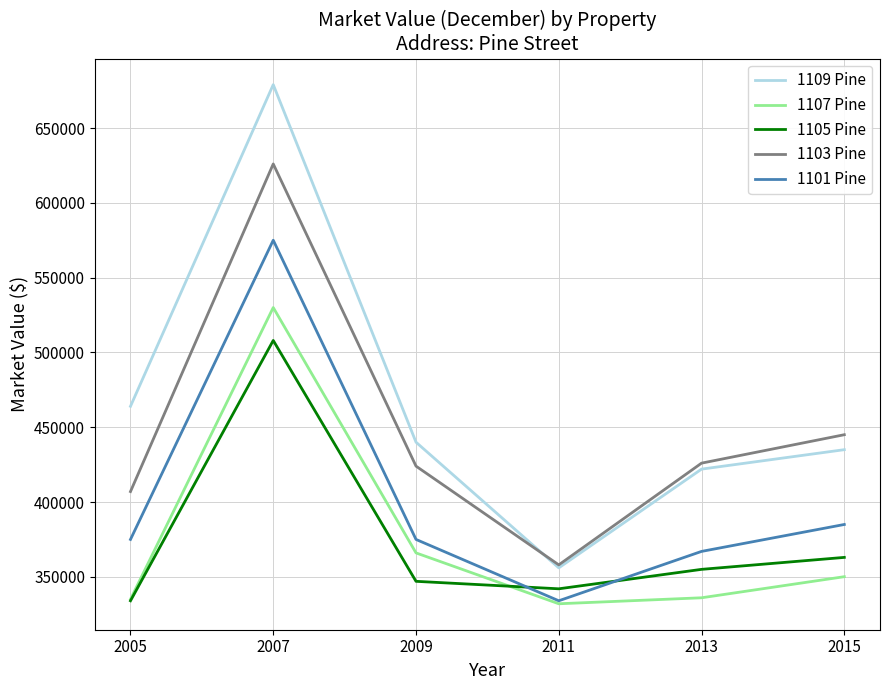

What are all the series names shown in the legend?

1109 Pine, 1107 Pine, 1105 Pine, 1103 Pine, 1101 Pine